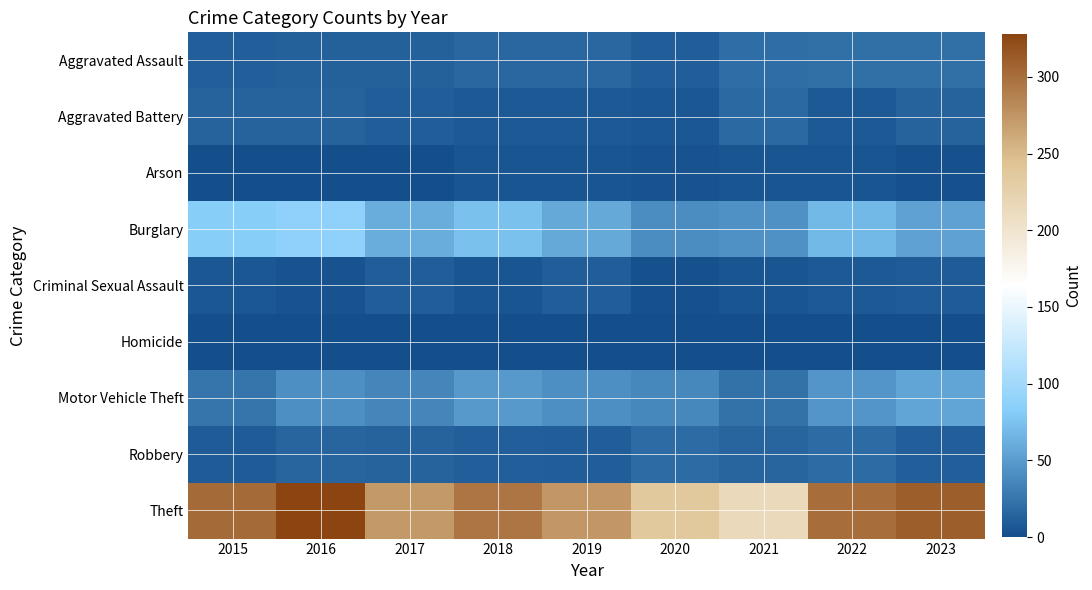

What is the difference between the highest and lowest values at 2017?

271